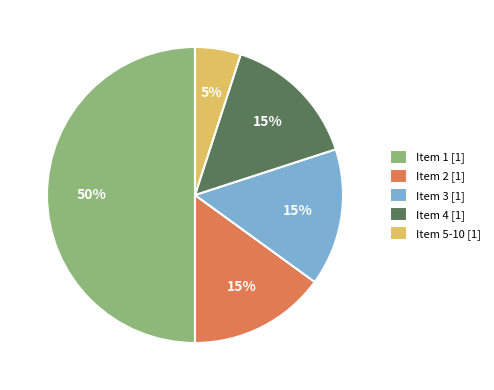

How many slices are in this pie chart?

5